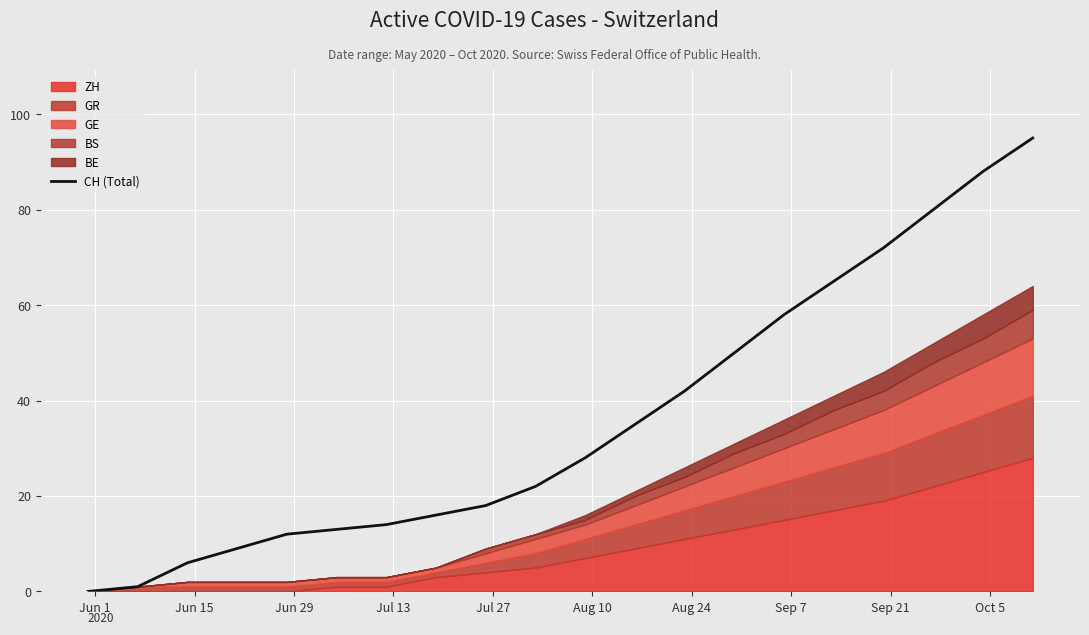

How many values are above zero?

19